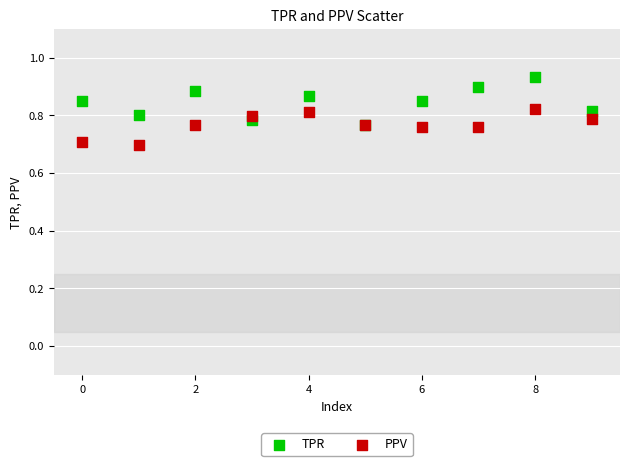

Across all series, what Y value is closest to 0?

0.7